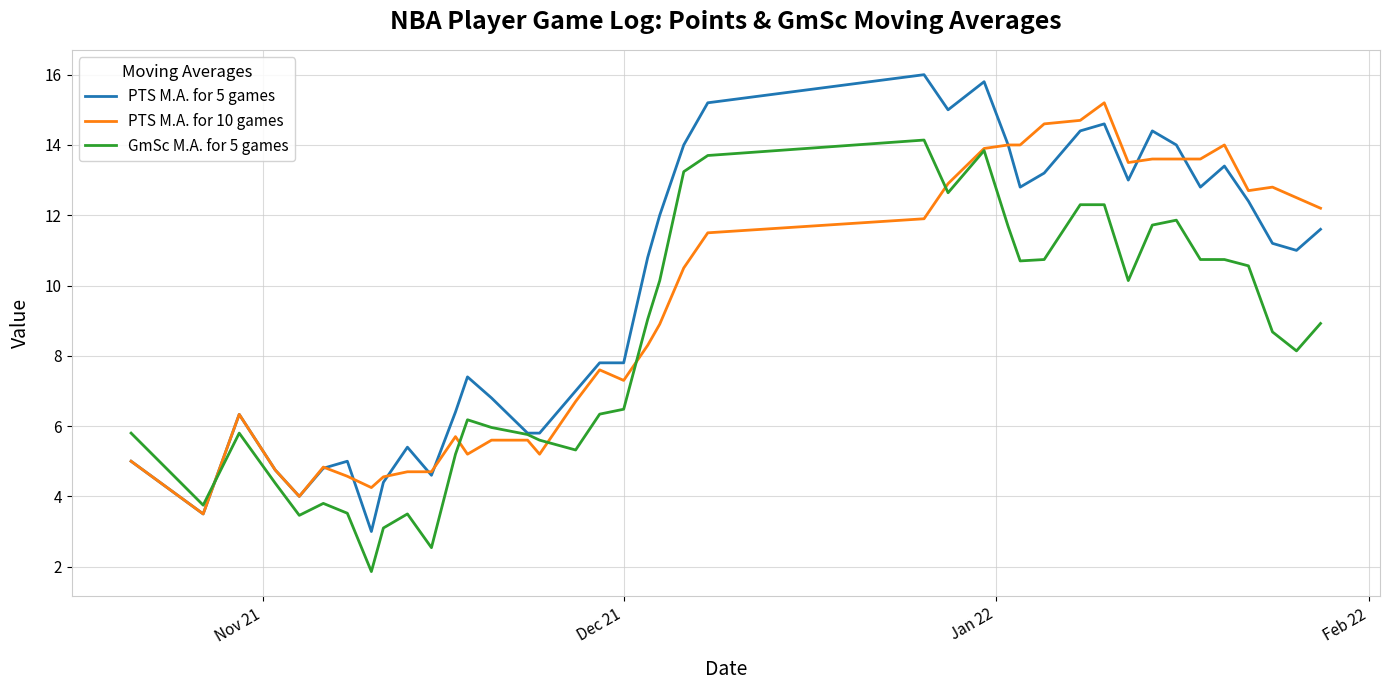

Which series has the widest spread of values?

PTS M.A. for 5 games